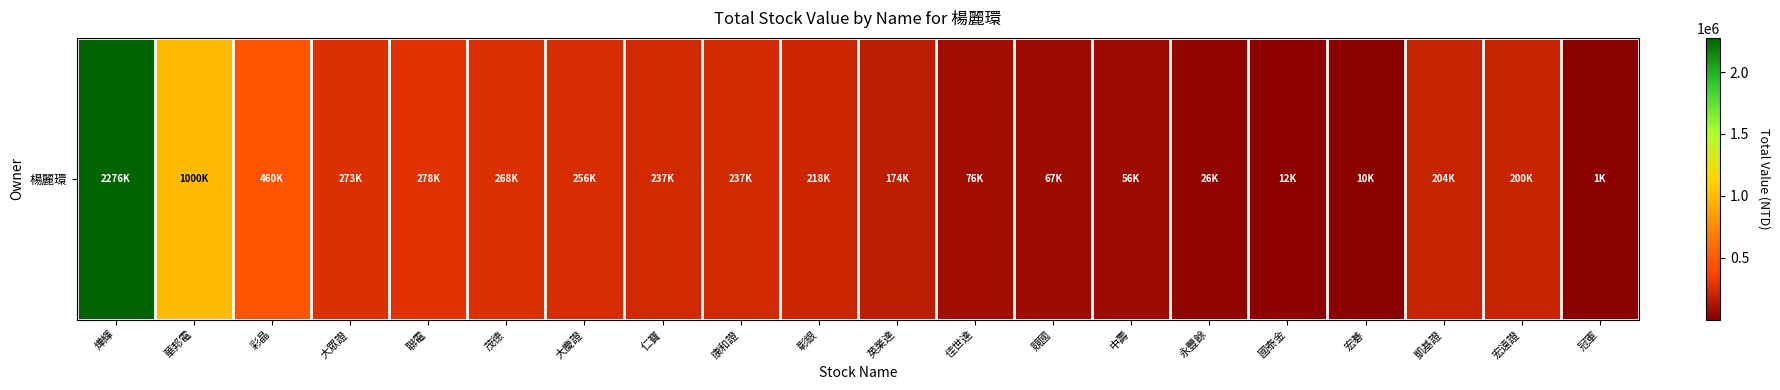

What is the ratio of the value at 彰銀 to the value at 中壽?

3.9